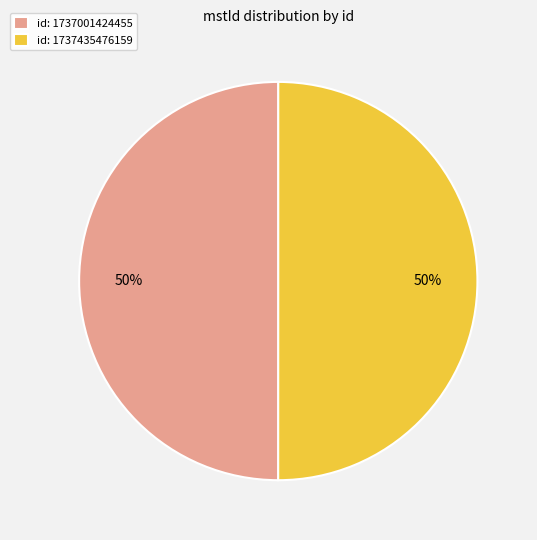

How many segments does this pie chart have?

2